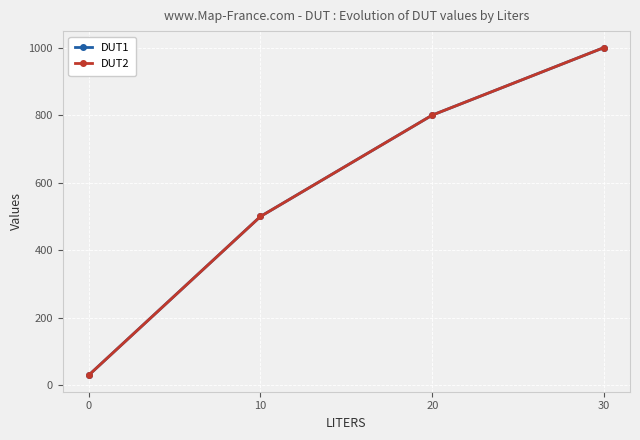

Where does the DUT2 series first go above 800?

30